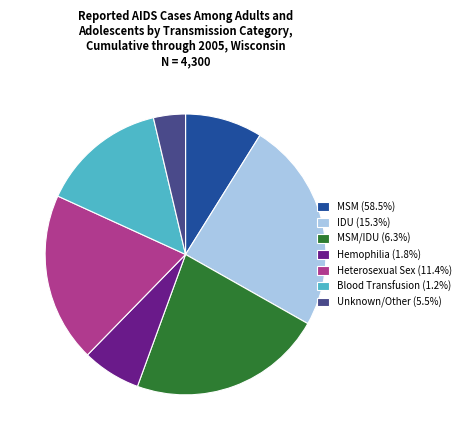

Count the number of slices in the pie.

7